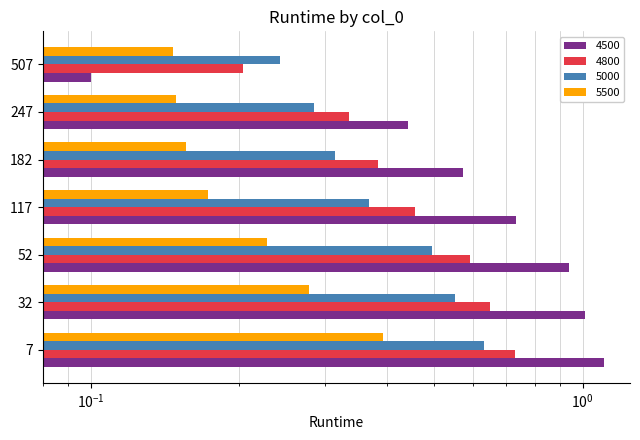

Reading left to right, what are all the values shown in this chart?

4500: 1.1	1.0	0.9	0.7	0.6	0.4	0.1
4800: 0.7	0.6	0.6	0.5	0.4	0.3	0.2
5000: 0.6	0.6	0.5	0.4	0.3	0.3	0.2
5500: 0.4	0.3	0.2	0.2	0.2	0.1	0.1